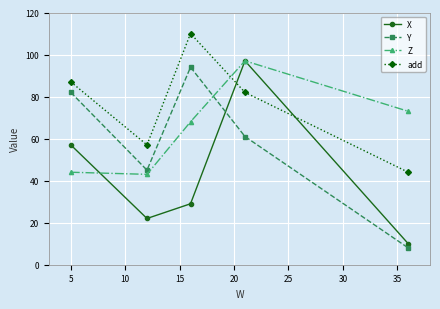

After their last crossing, which series has the higher values: Z or Y?

Z